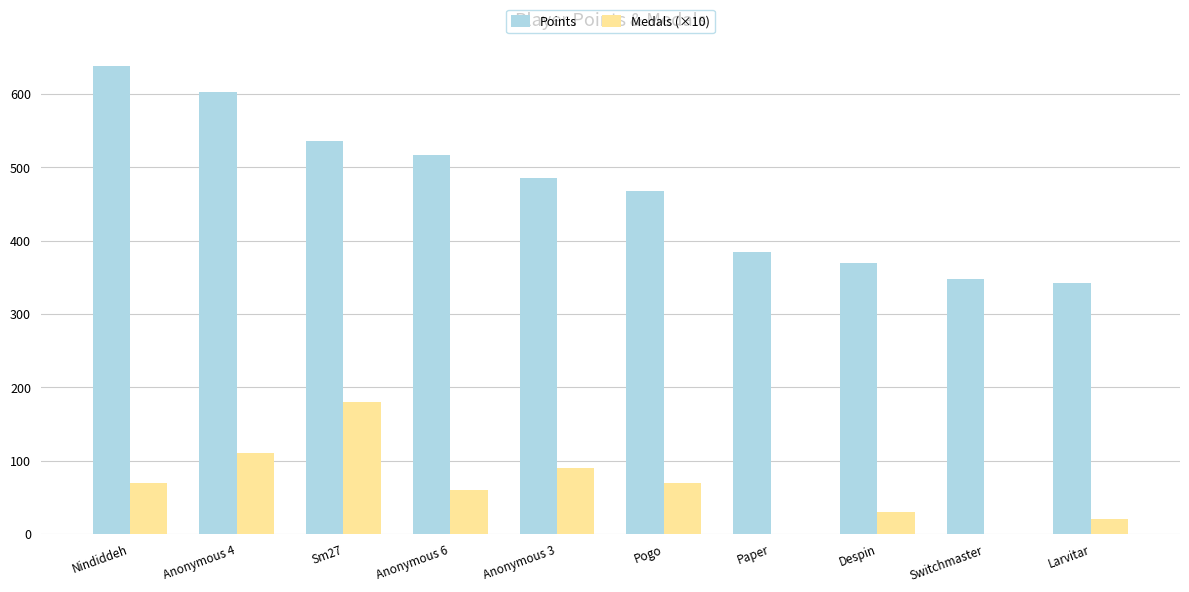

Between Anonymous 4 and Anonymous 6, which series saw the biggest shift?

Points